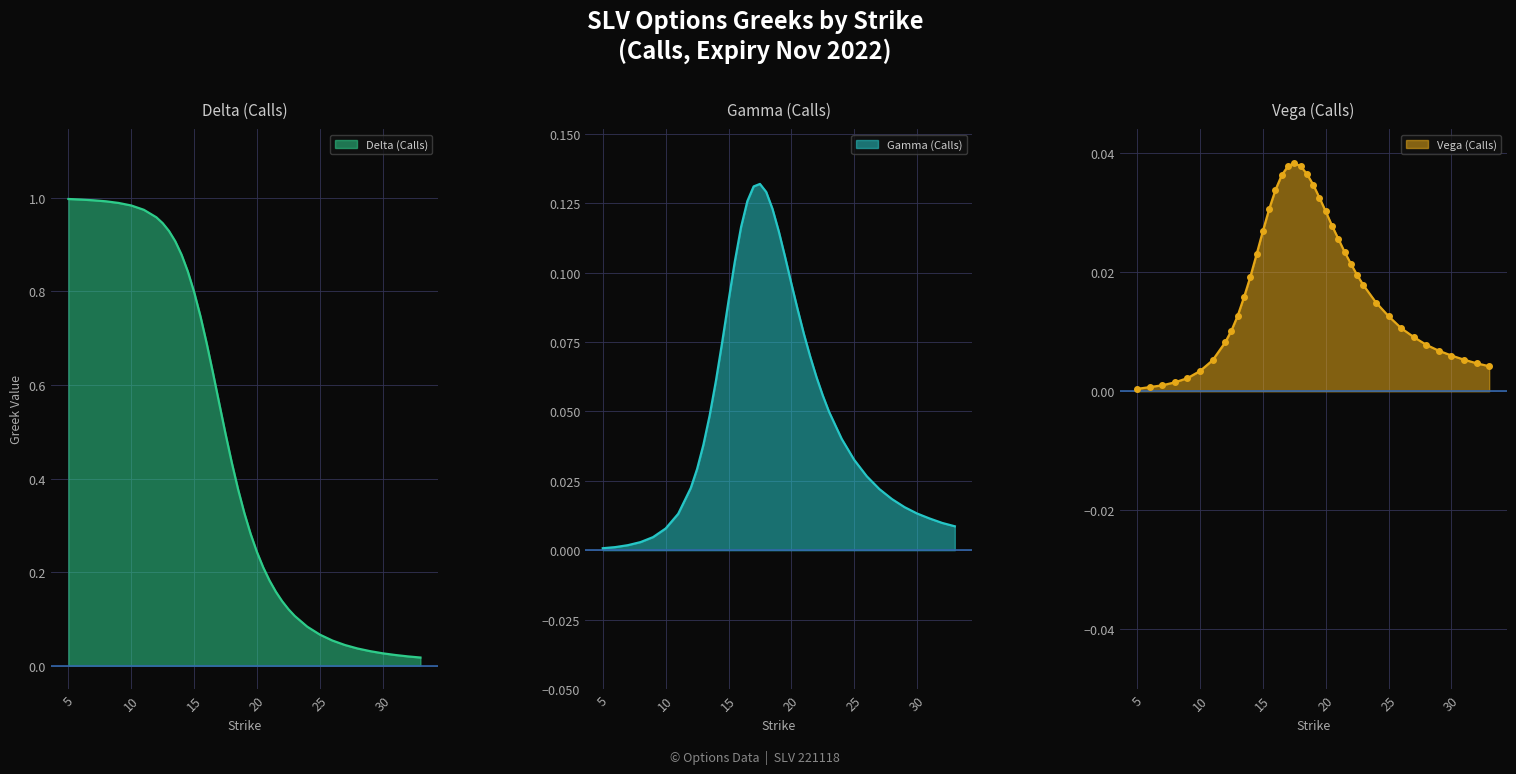

True or false: gamma and vega cross at least once.

False